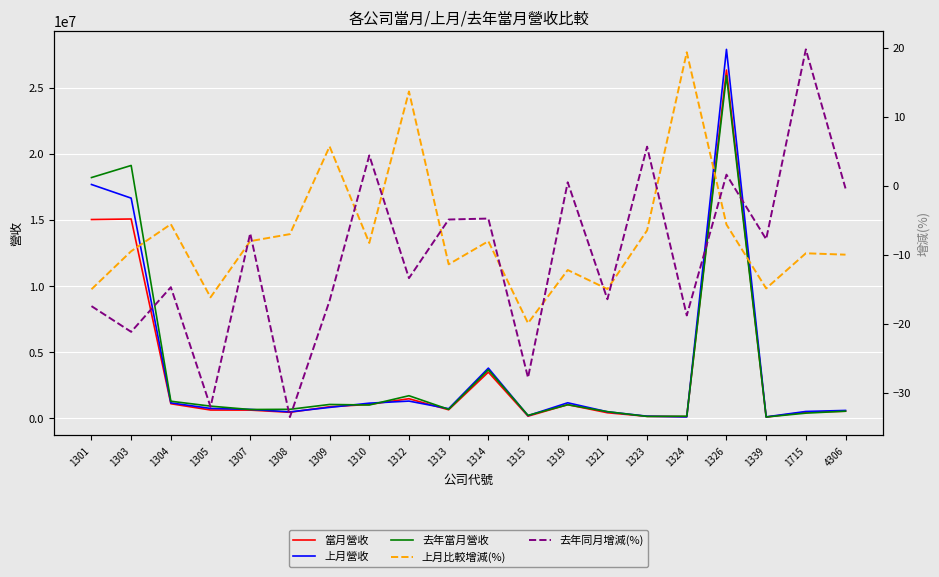

List the labels in order of 當月營收 value, largest first.

1326, 1303, 1301, 1314, 1312, 1304, 1310, 1319, 1309, 1313, 1305, 1307, 4306, 1715, 1308, 1321, 1315, 1323, 1324, 1339